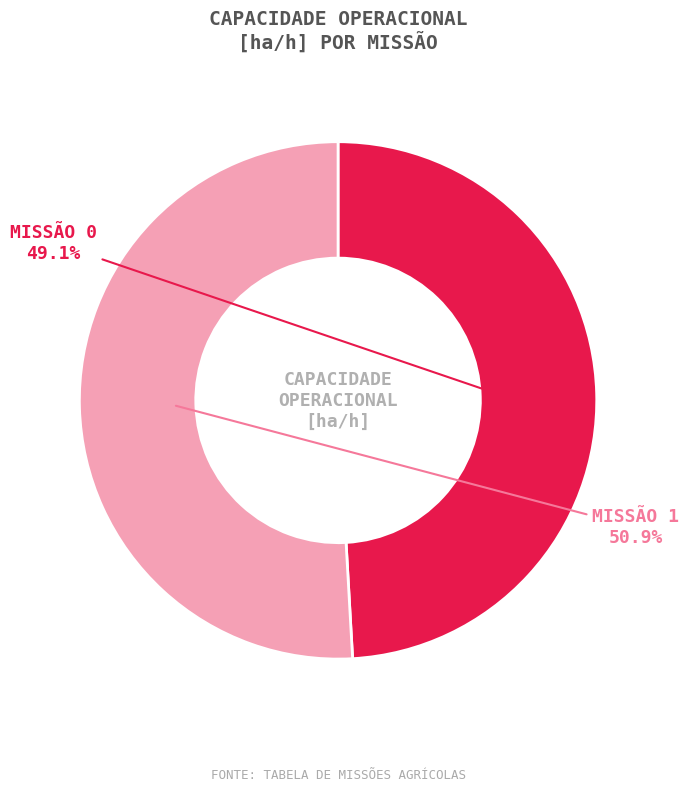

Is there any slice that represents more than half of the pie?

Yes